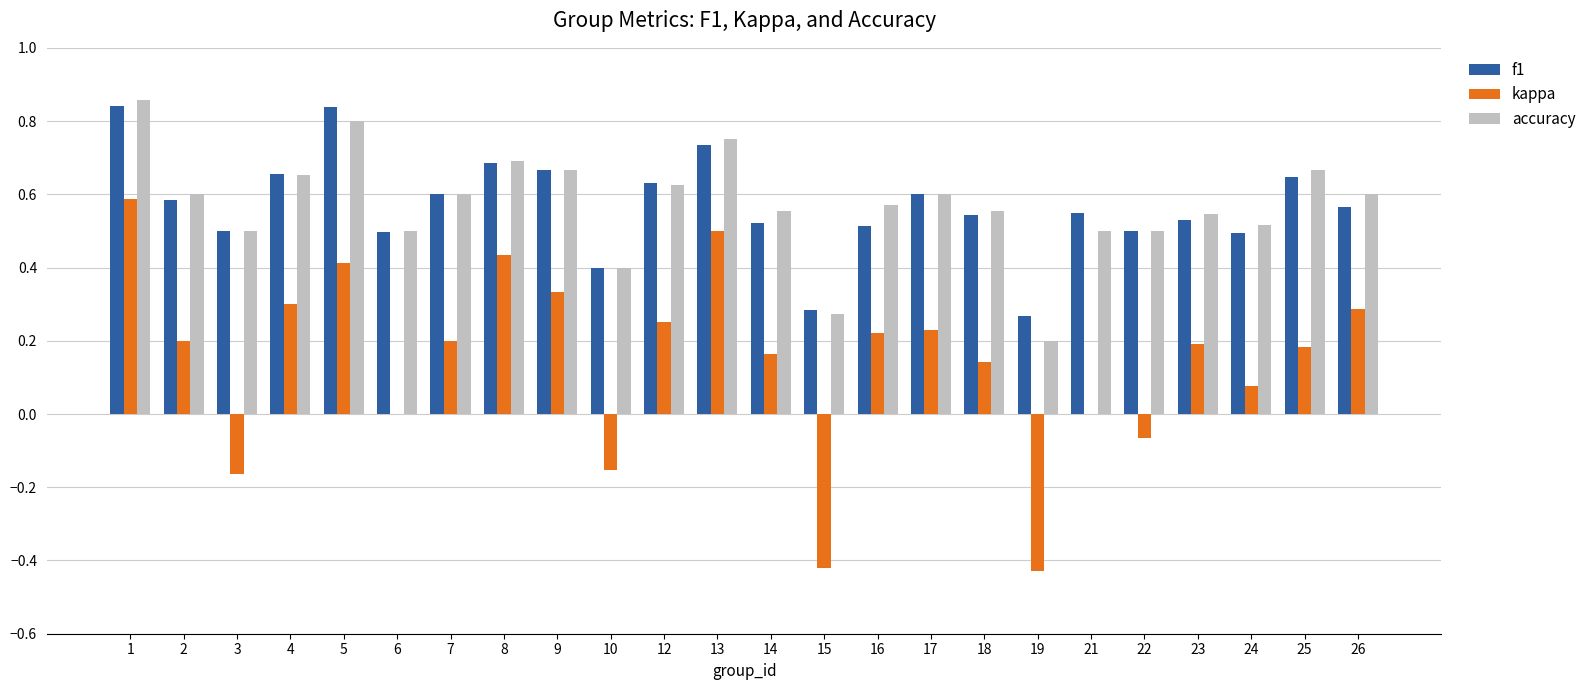

The value of kappa at 10 is -0.0. True or false?

False